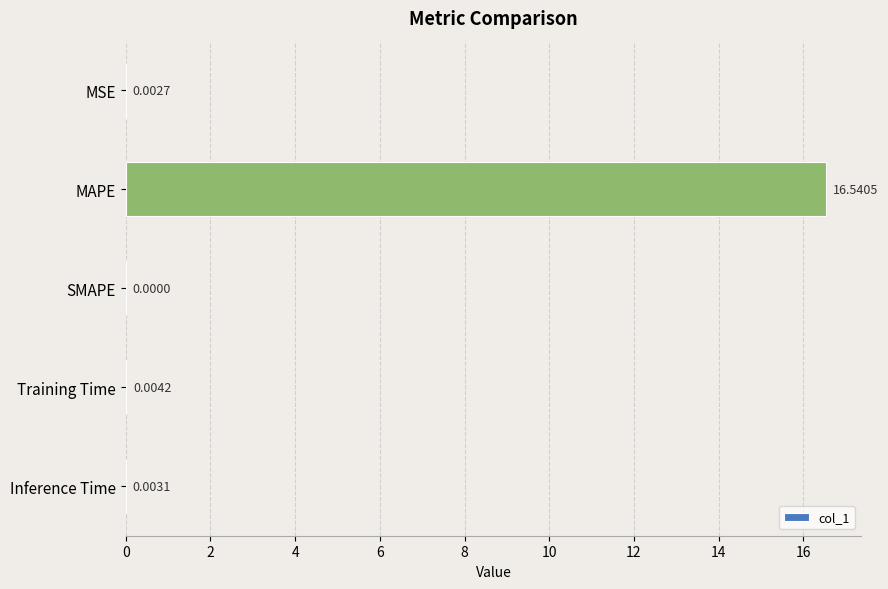

Are the bars horizontal?

Yes